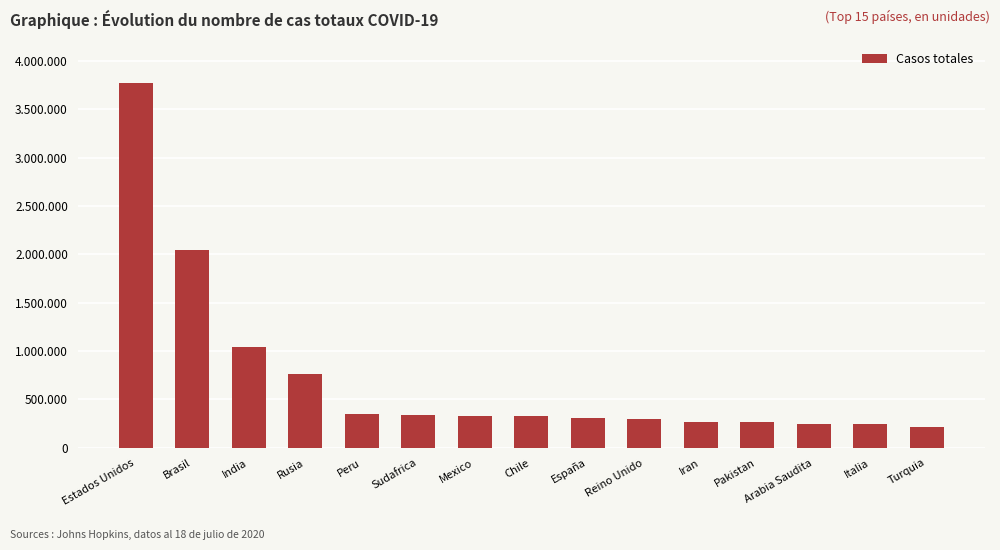

Reading left to right, what are all the values shown in this chart?

Estados Unidos=3770012	Brasil=2048697	India=1040457	Rusia=759203	Peru=345537	Sudafrica=337594	Mexico=331298	Chile=326539	España=307335	Reino Unido=293239	Iran=269440	Pakistan=261916	Arabia Saudita=245851	Italia=243967	Turquia=217799